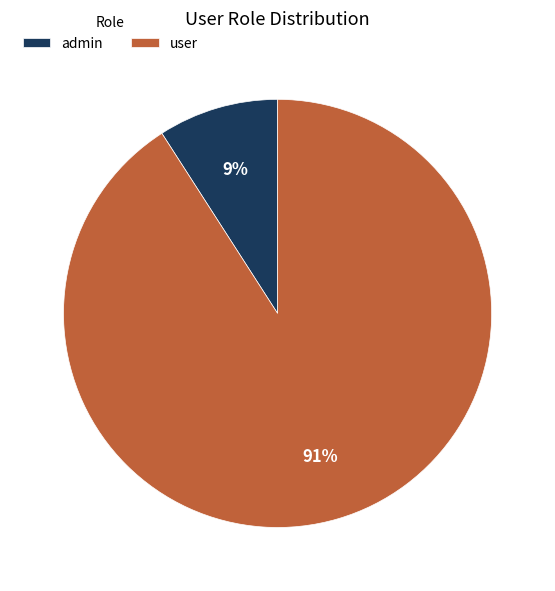

Do user and admin together represent more than half of the pie?

Yes